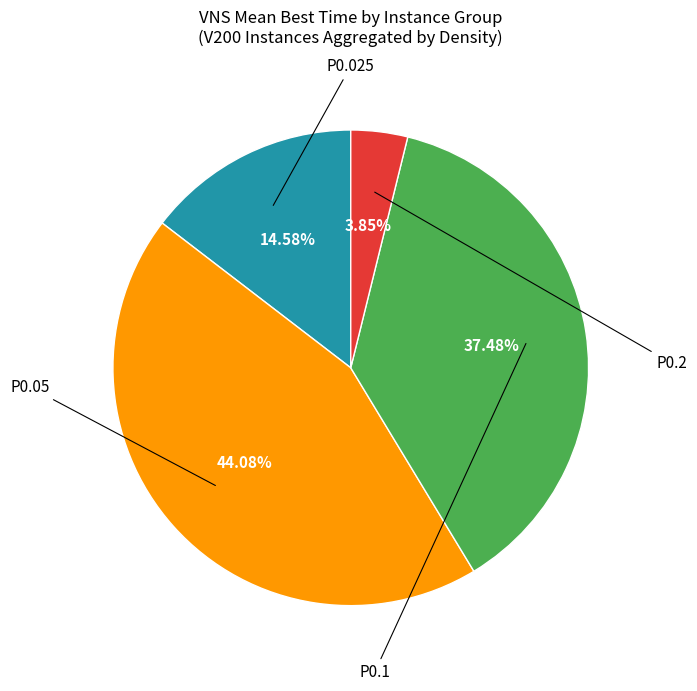

Is there a majority slice in this chart?

No